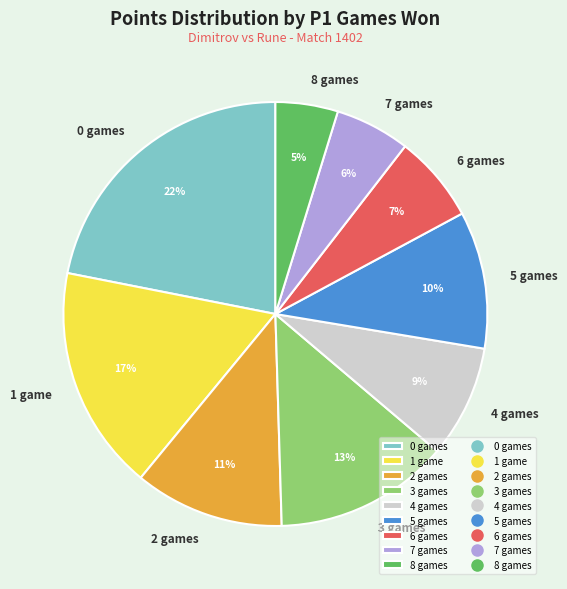

Count the number of slices in the pie.

9